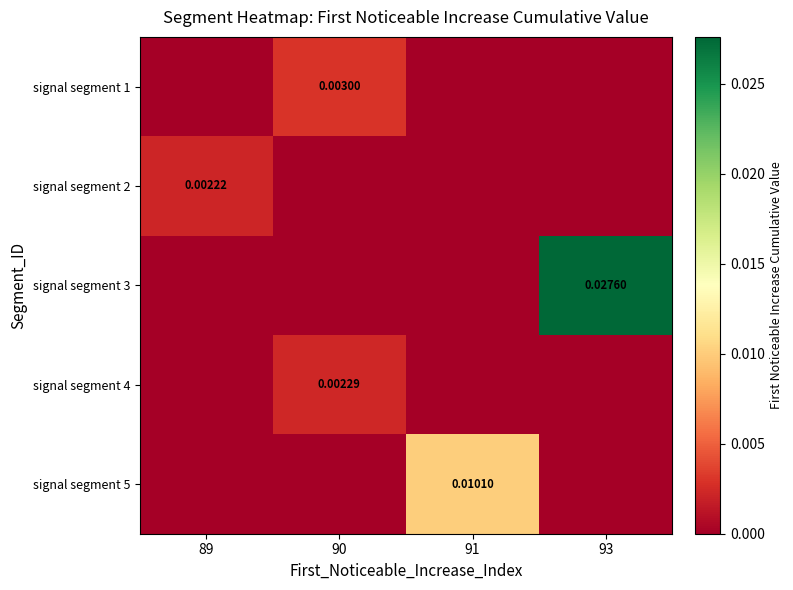

Which series changed the most between 89 and 90?

signal segment 1